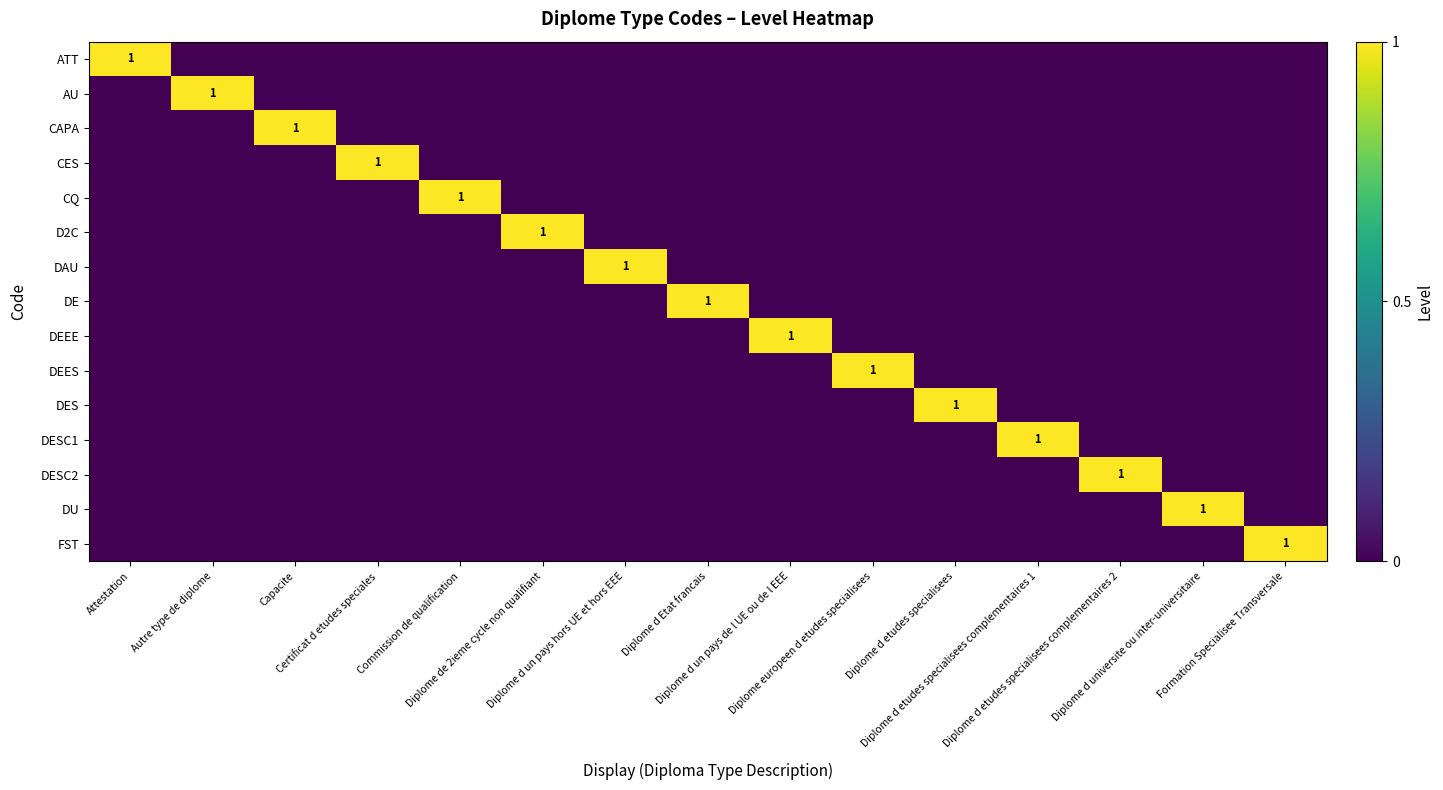

What is the difference between the maximum and second lowest values in the DESC1 series?

1